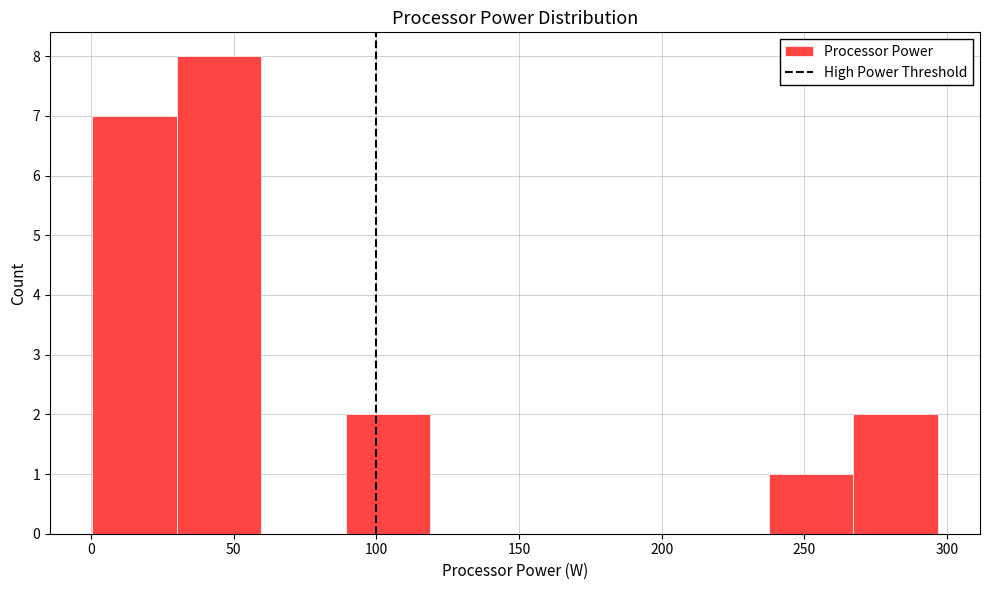

Which range on the x-axis has the tallest bar?

30 to 60